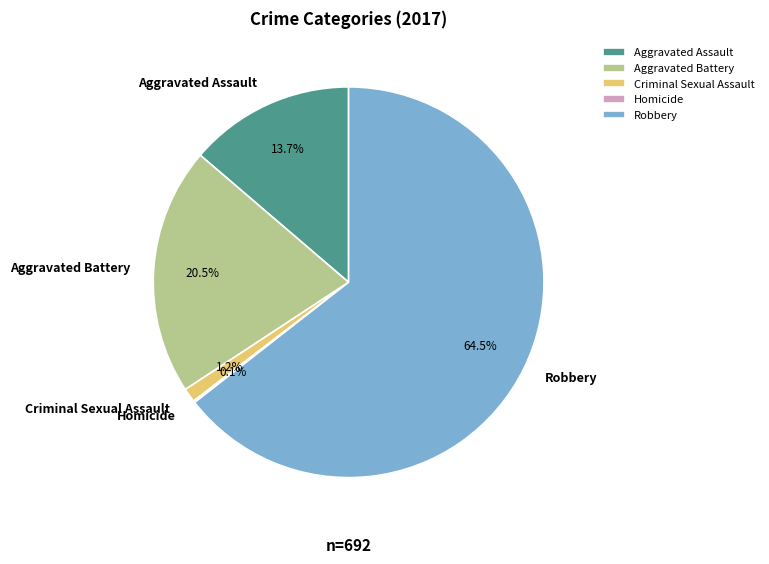

Which category has the biggest portion of the pie?

Robbery